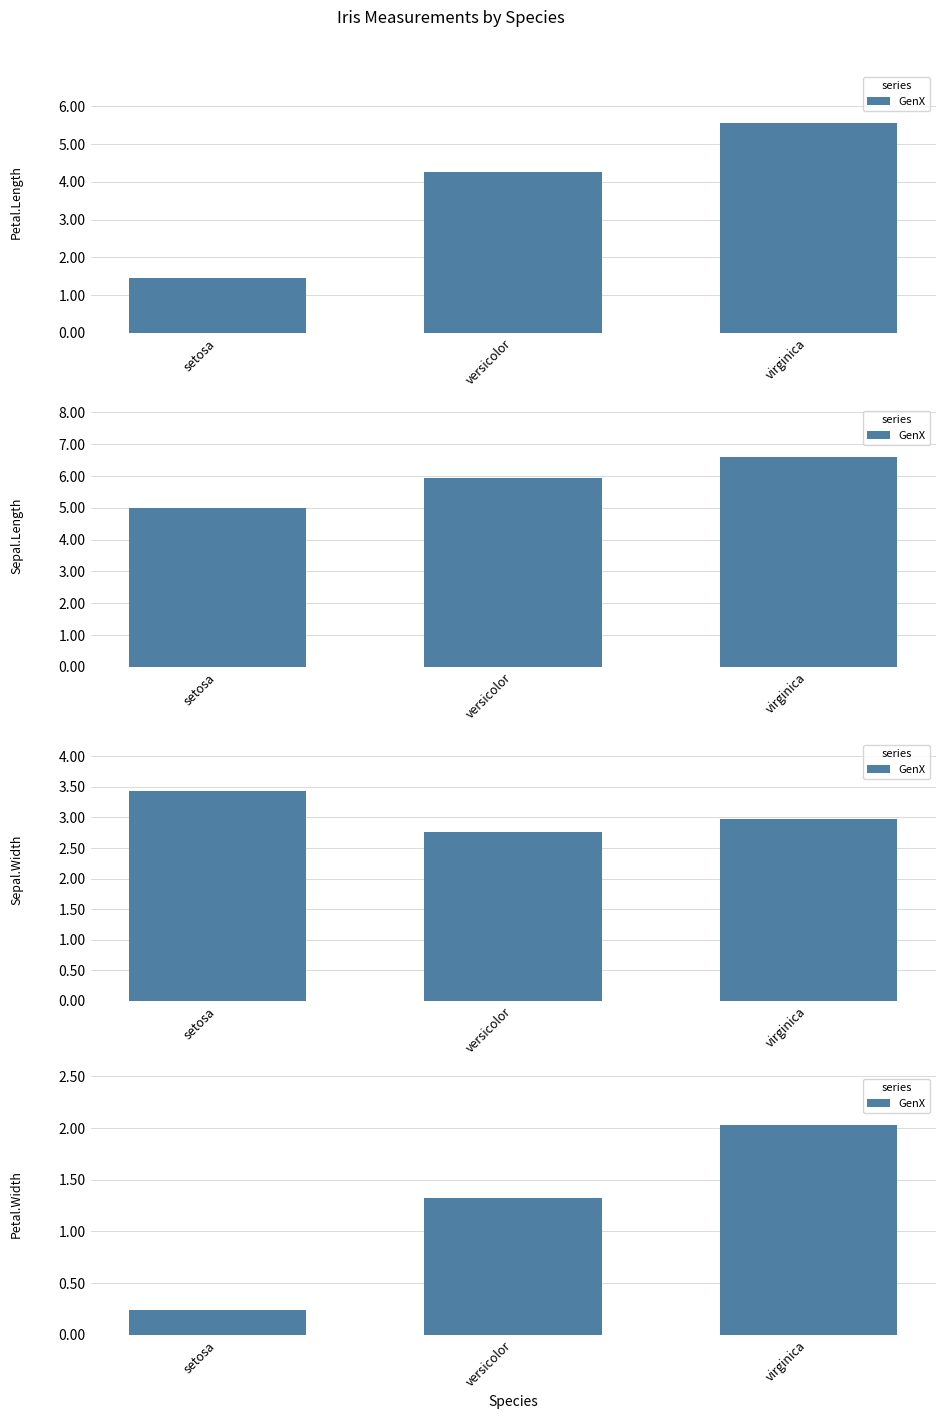

What value does the data have at setosa?

0.2